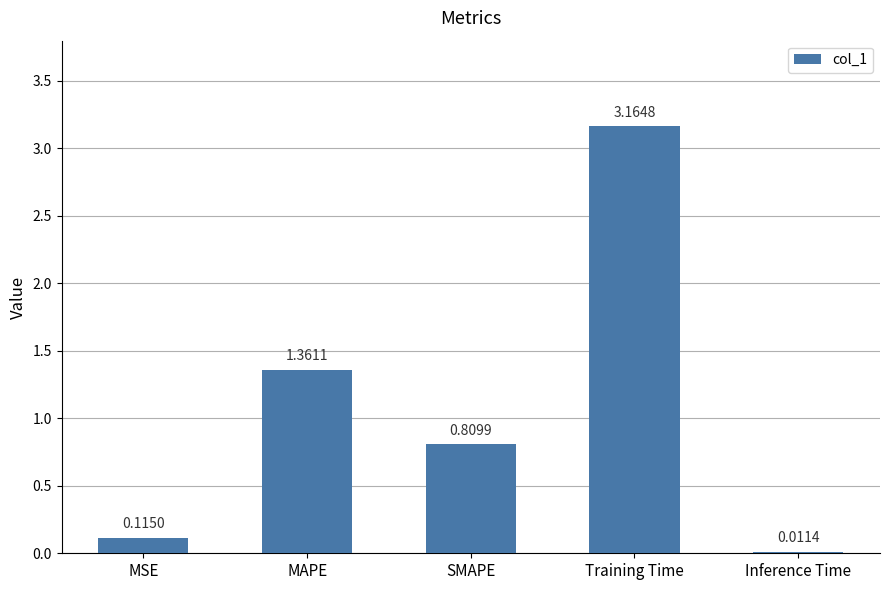

What position from the right is MAPE?

4